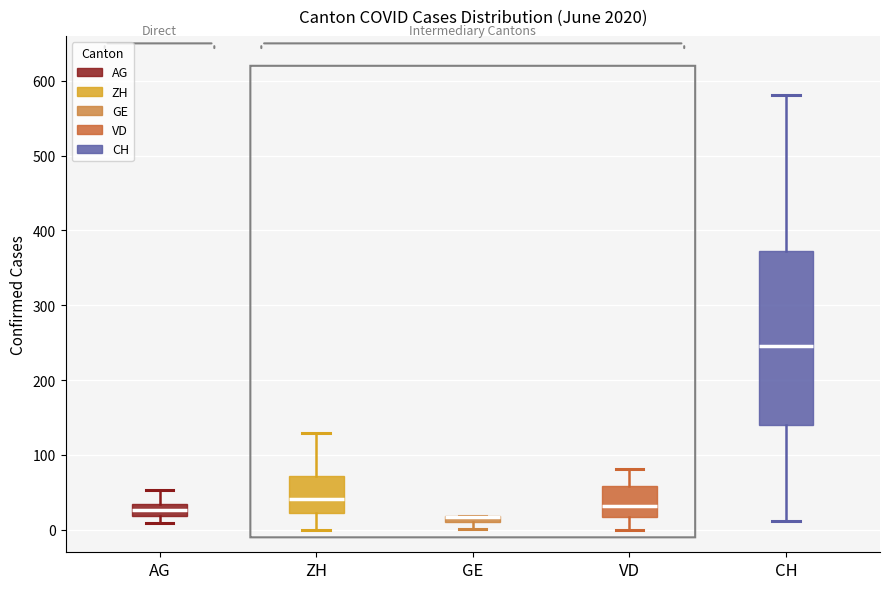

Which box is the tallest, from its lower edge to its upper edge?

CH